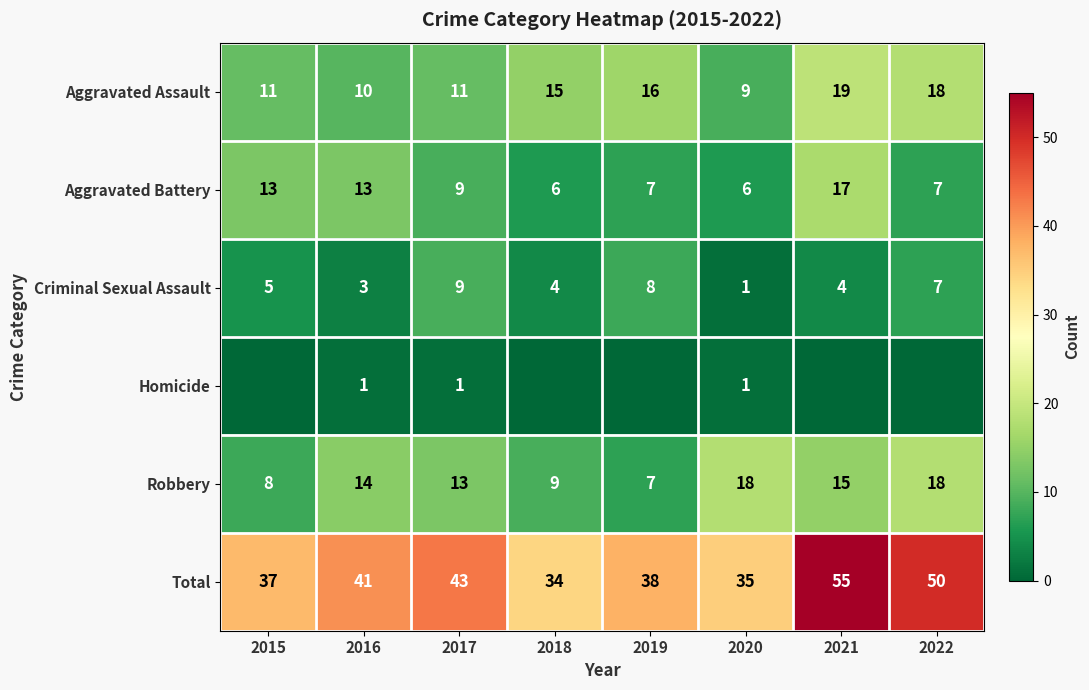

At how many categories does at least one series exceed 13?

8